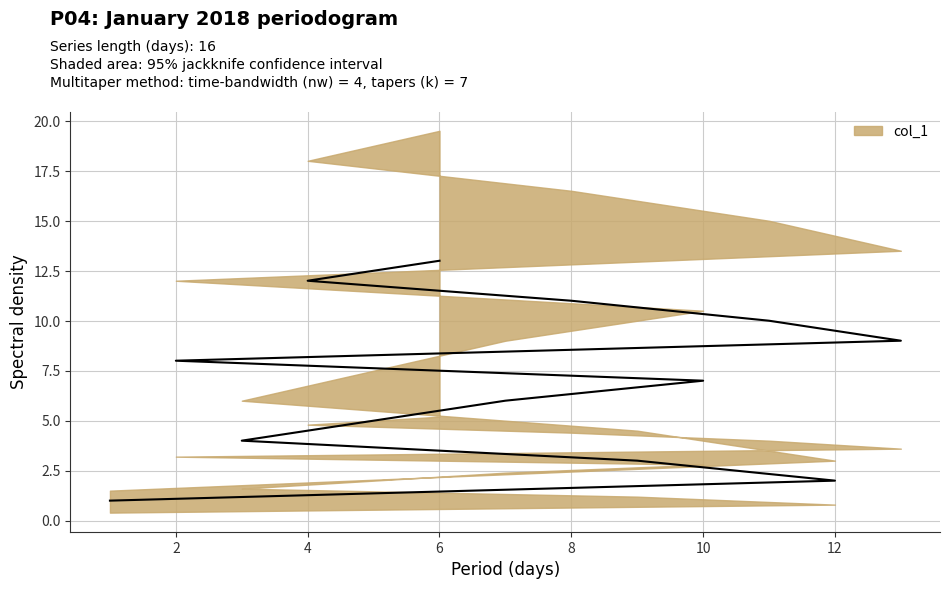

At which category does the chart reach its minimum across all series?

1